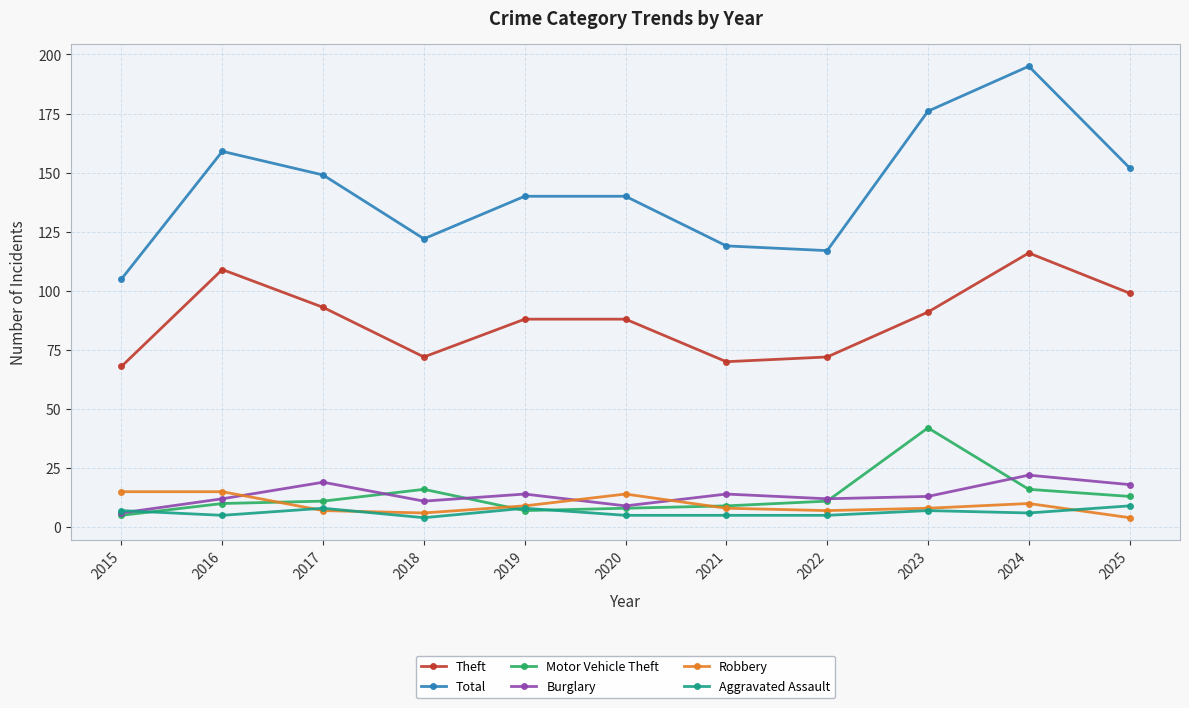

In Theft, how many points are lower than both neighbors (excluding endpoints)?

2